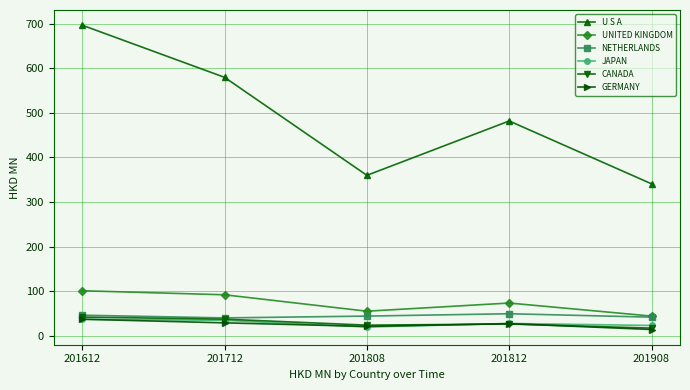

Where is the first local maximum for U S A?

201812